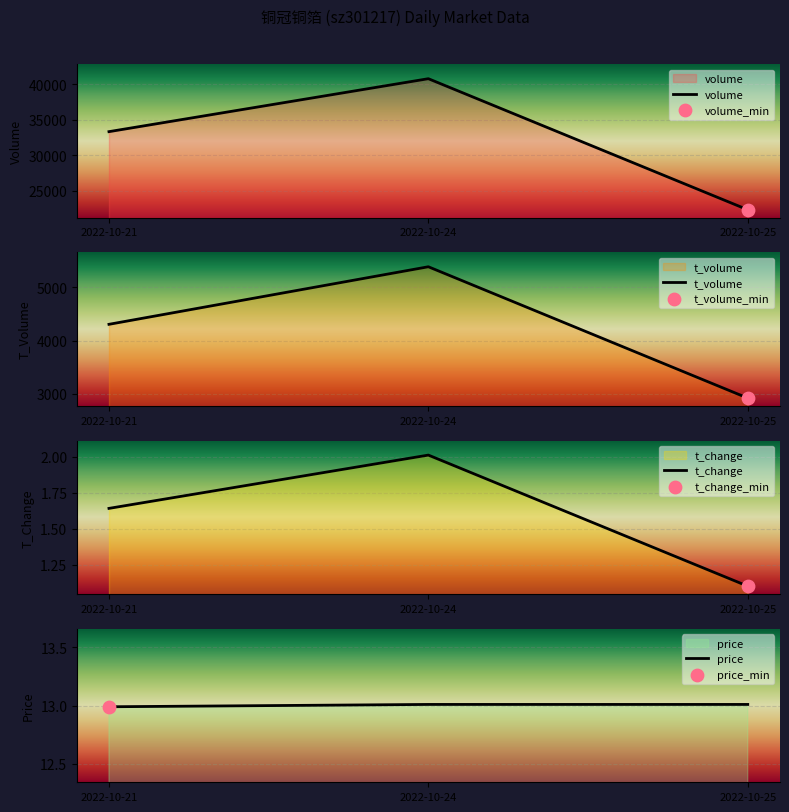

Which series contains the lowest Y value?

t_change